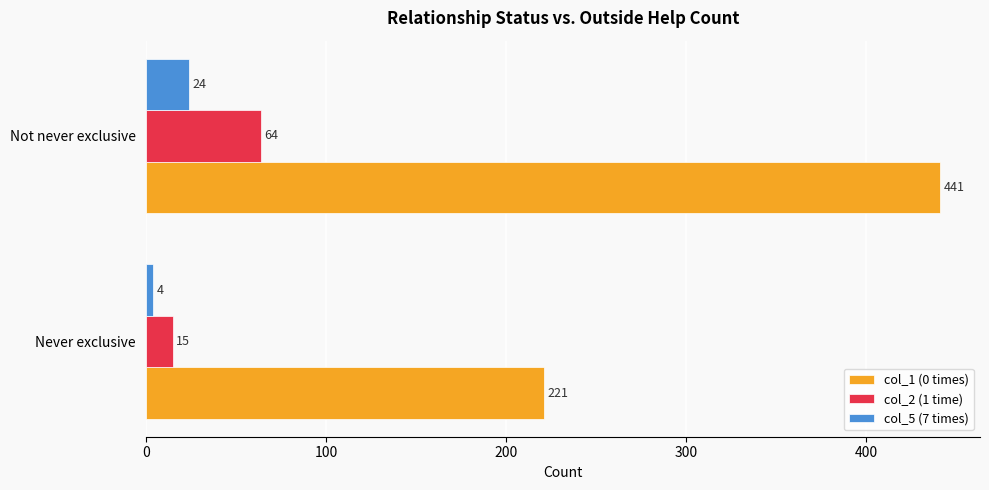

What is the spread (max minus min) of values at Not never exclusive?

417